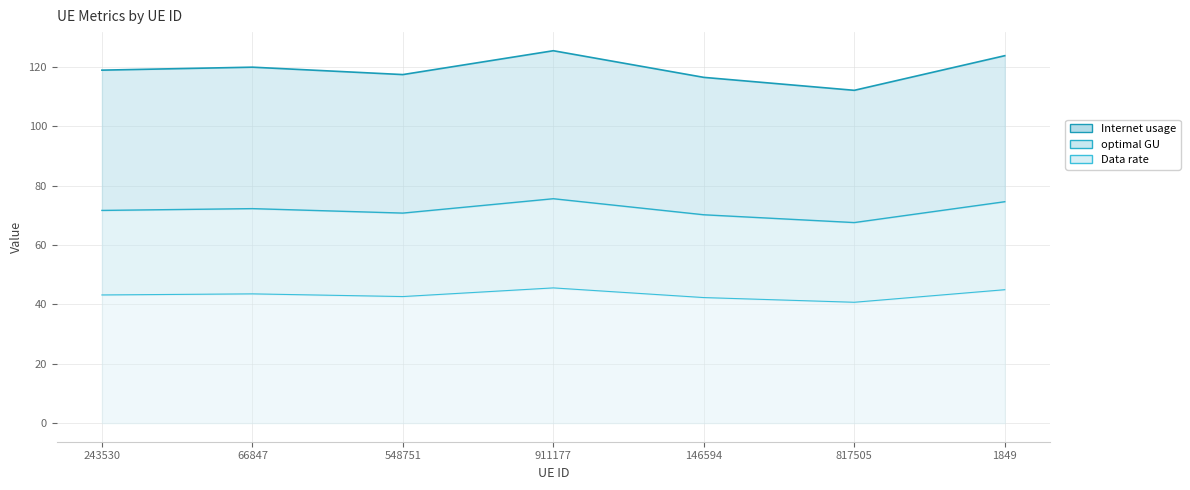

List the labels in order of Internet usage value, smallest first.

817505, 146594, 548751, 243530, 66847, 1849, 911177